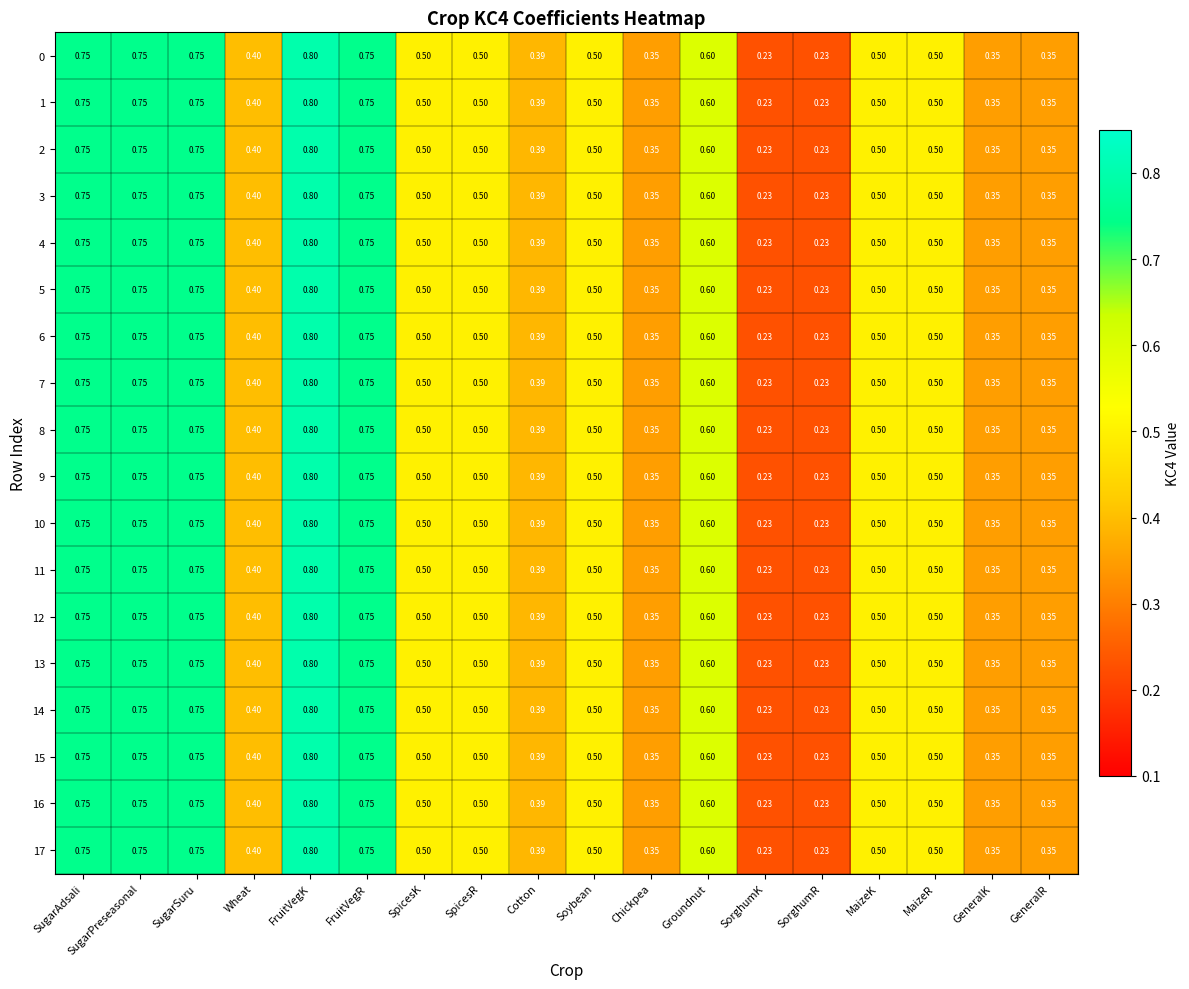

Is the value of 4 at Wheat greater than the value of 13 at FruitVegR?

No